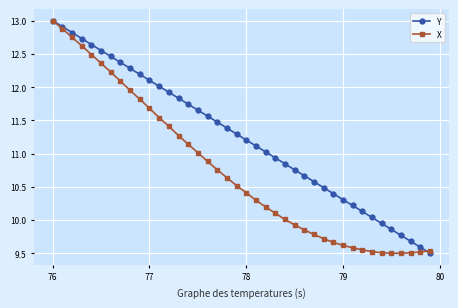

What is the smallest value displayed?

9.5